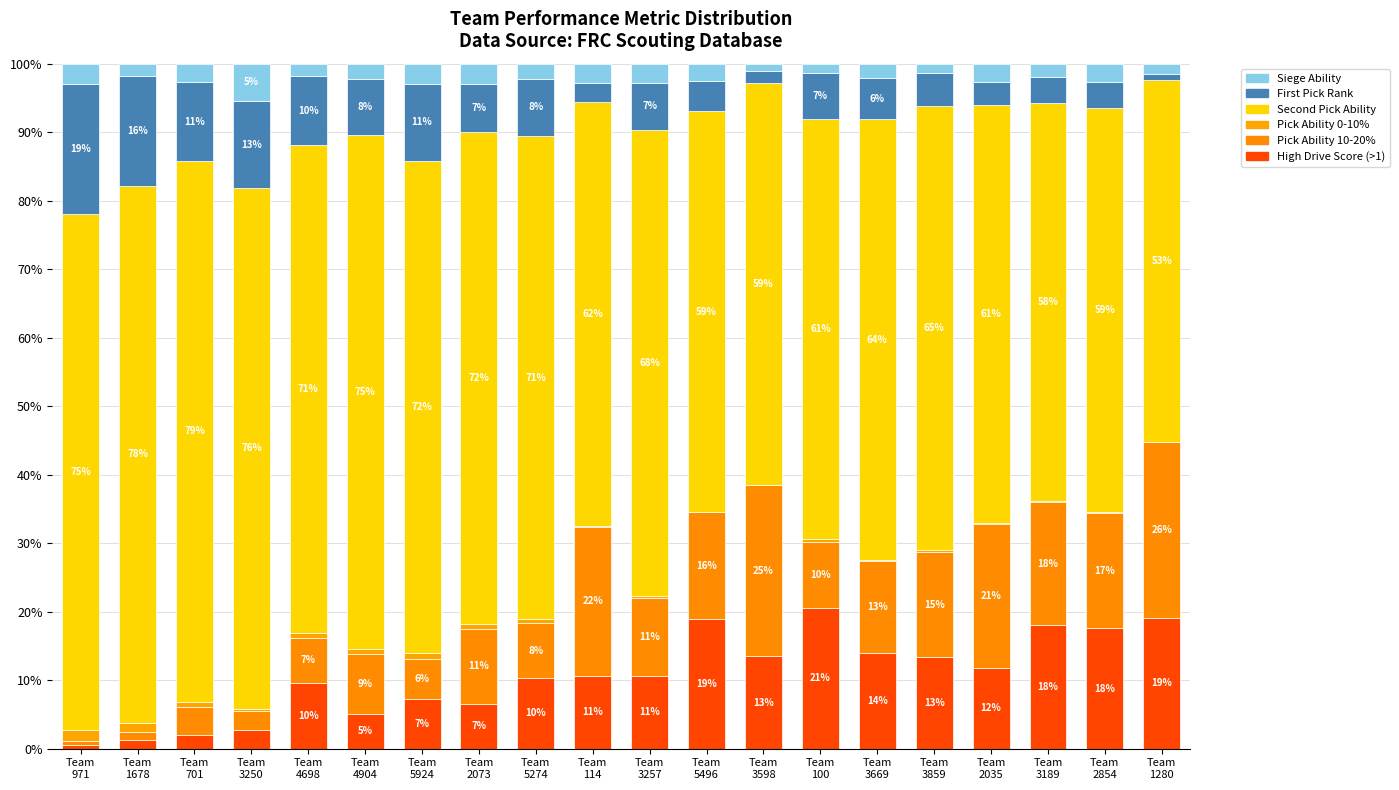

Are the bars grouped side by side (vs. stacked)?

No